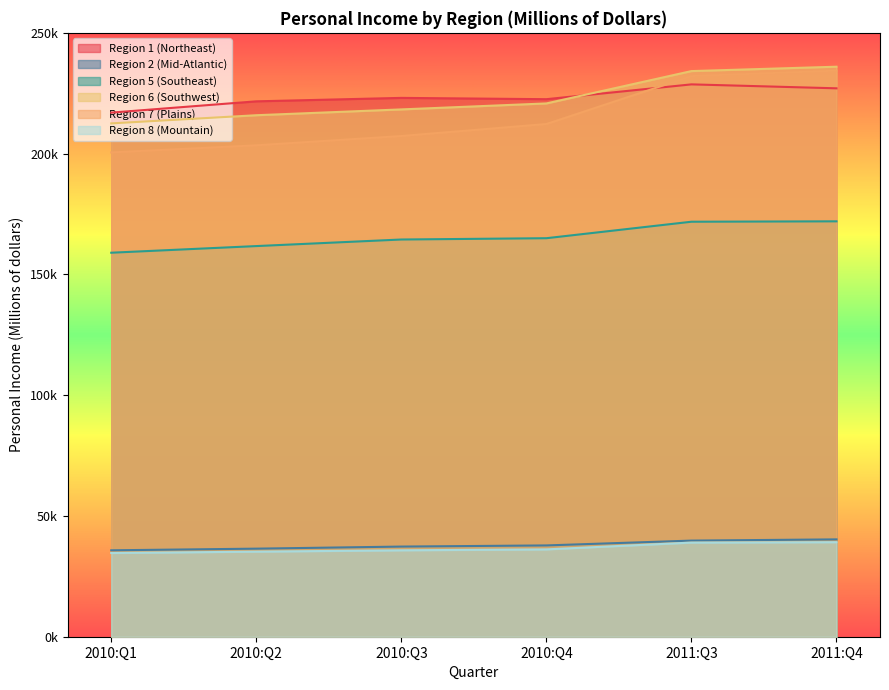

Which category has the highest value in the Region 7 (Plains) series?

2011:Q4